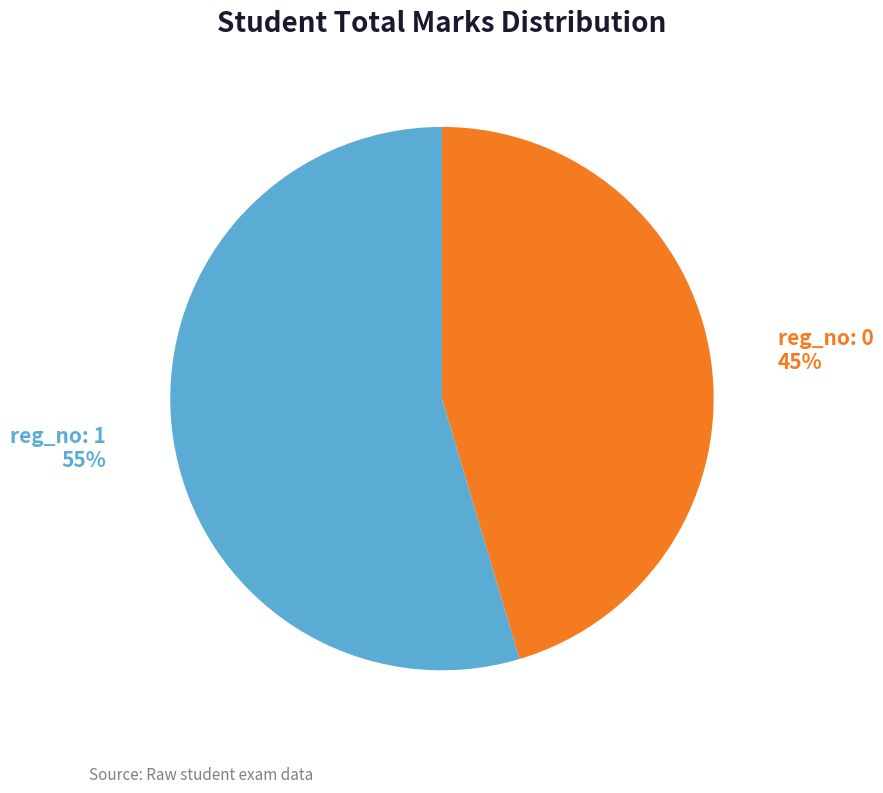

Count the number of slices in the pie.

2